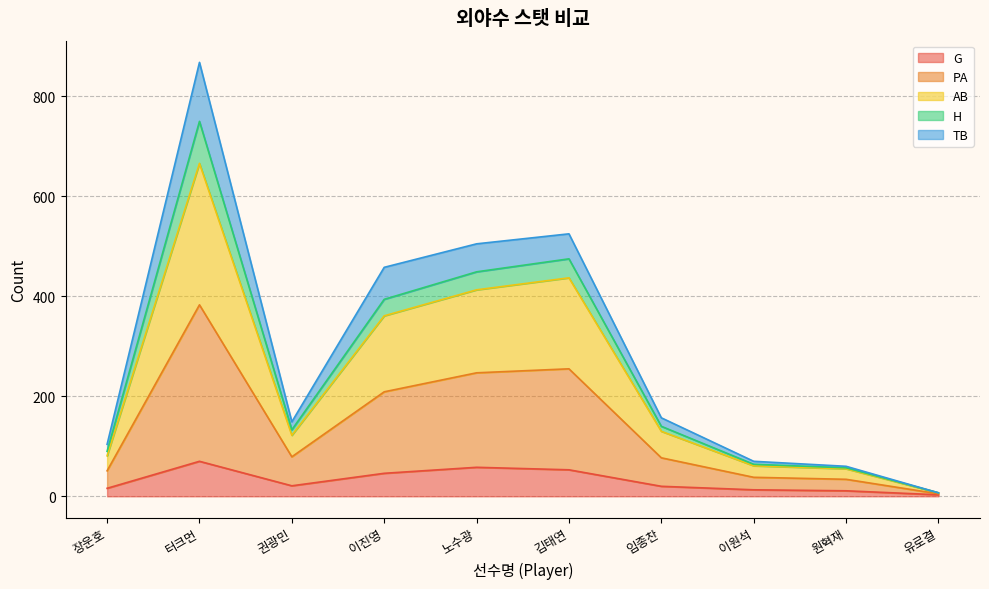

In H, how many points are lower than both neighbors (excluding endpoints)?

1